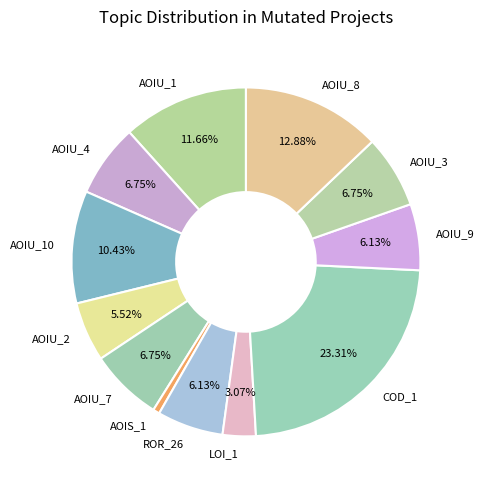

How many segments does this pie chart have?

12